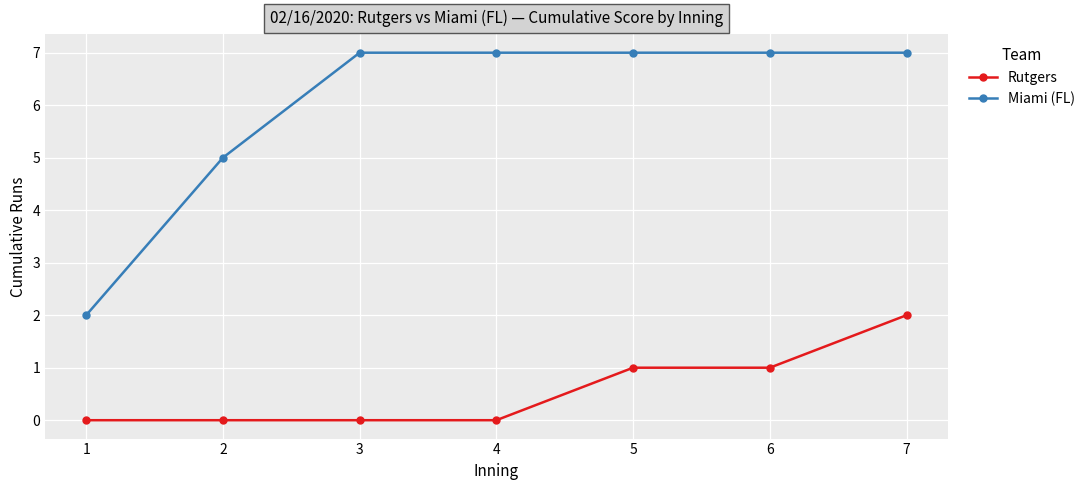

What are all the series names shown in the legend?

Rutgers, Miami (FL)